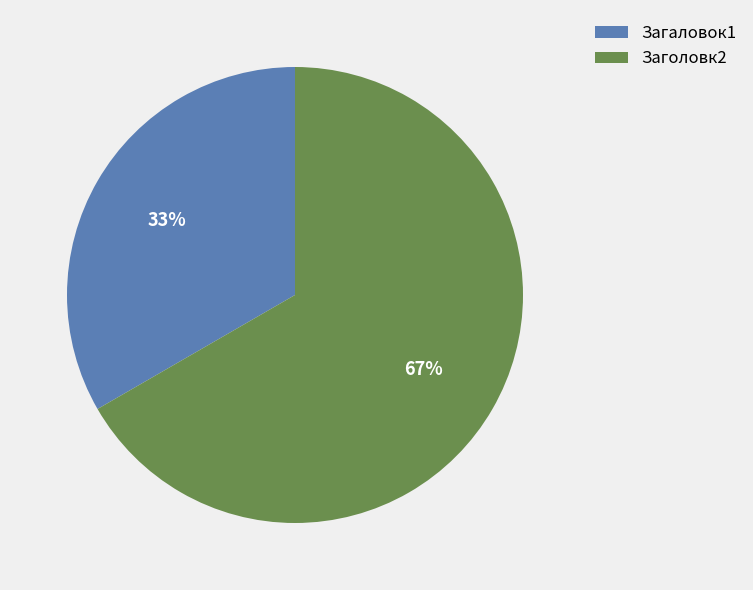

Count the number of slices in the pie.

2